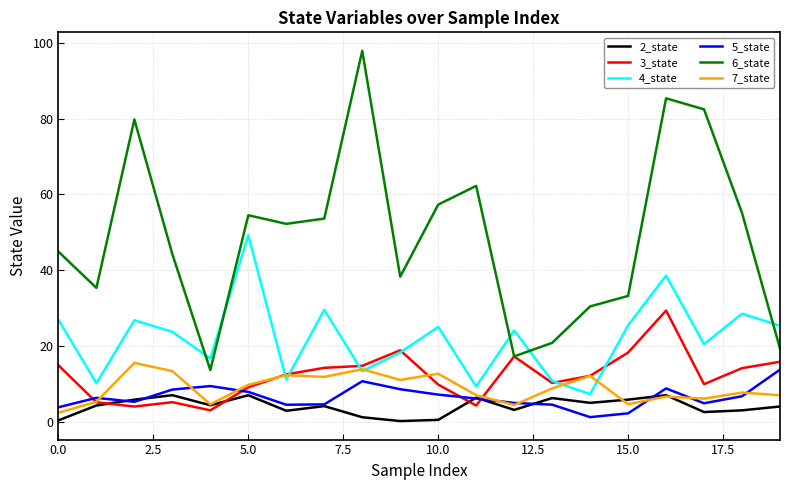

What is the greatest value displayed?

97.9